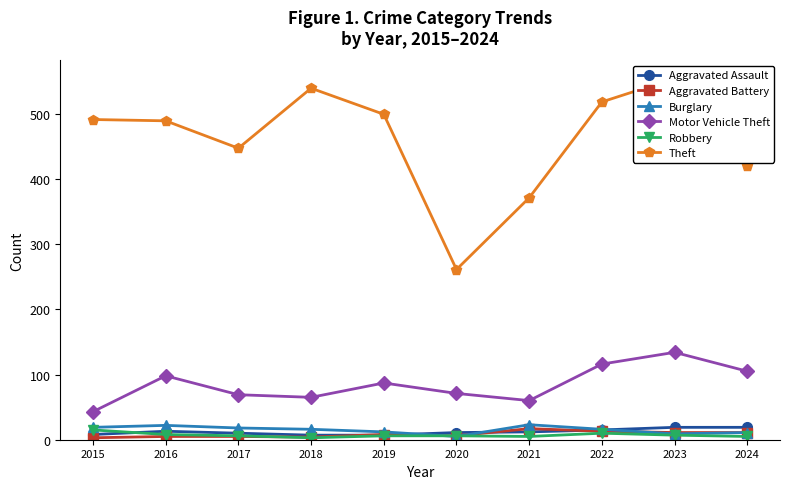

At which category does the chart reach its peak across all series?

2023